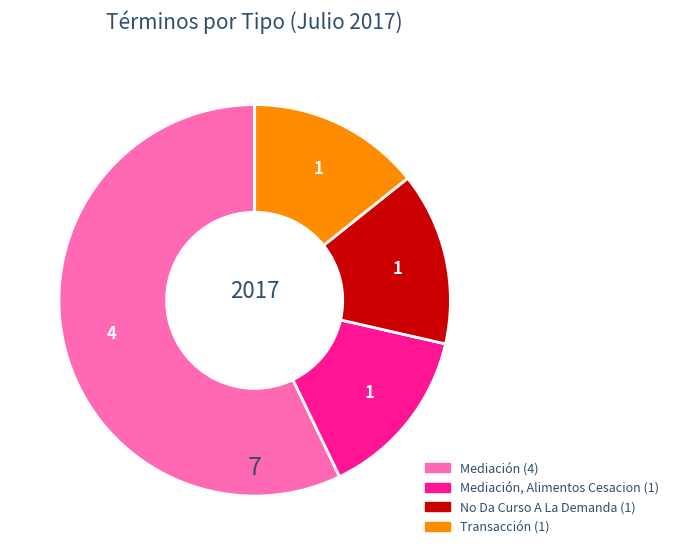

Is there any slice that represents more than half of the pie?

Yes